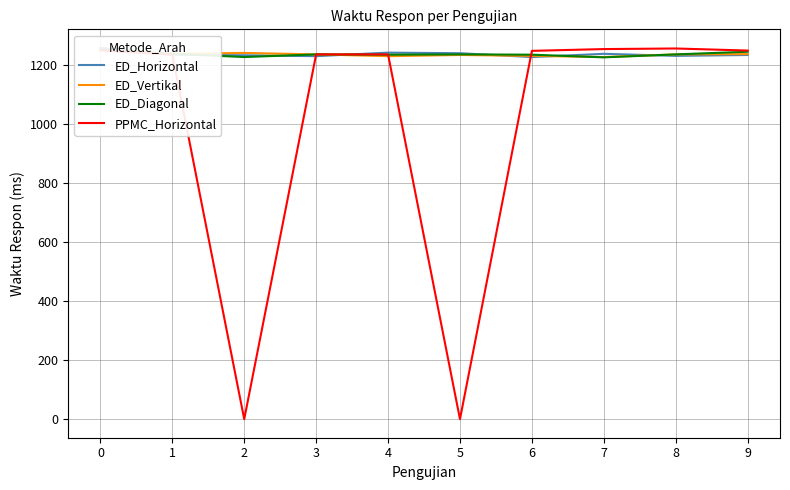

Is the value of ED_Horizontal at 2 greater than the value of ED_Diagonal at 1?

No